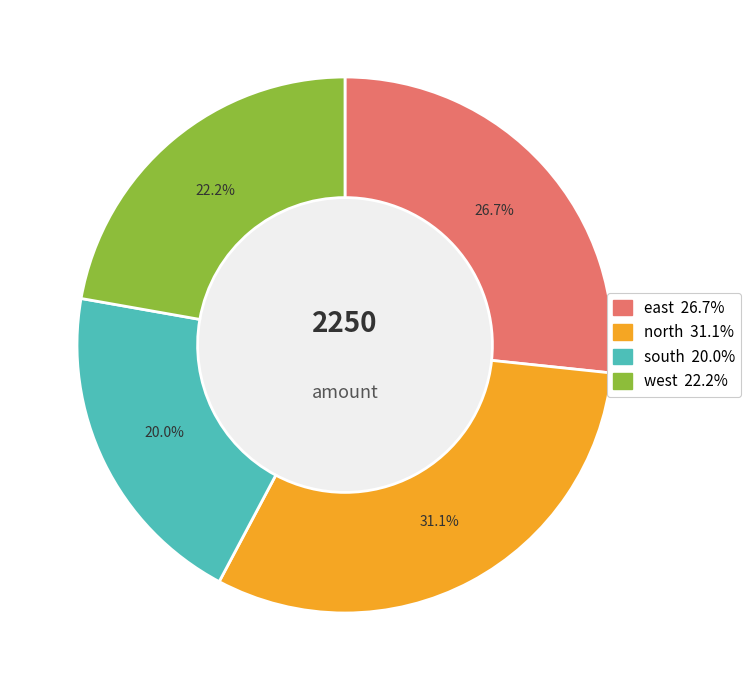

Which category has the smallest portion of the pie?

south